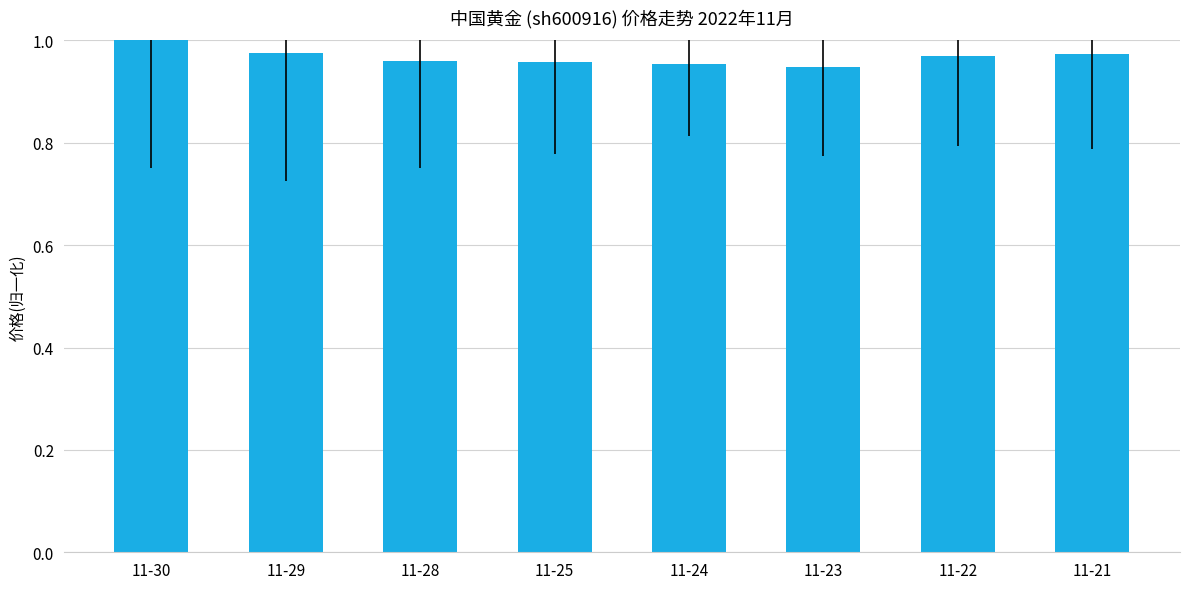

What is the sum of the values at 11-29 and 11-25?

1.9